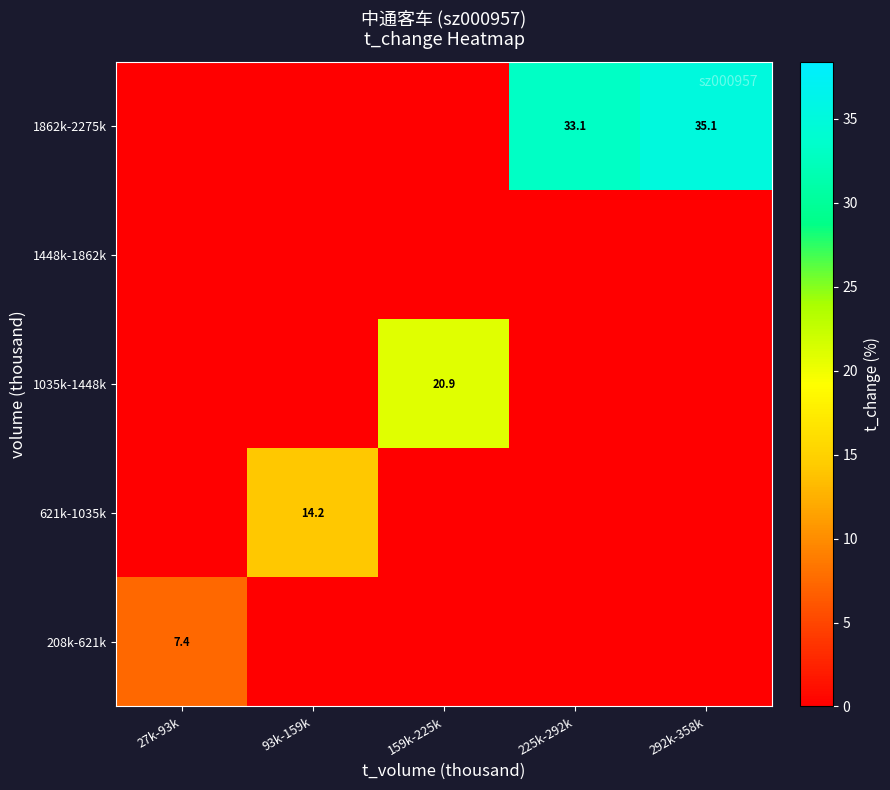

The value of 1862k-2275k at 225k-292k is 33.1. True or false?

True